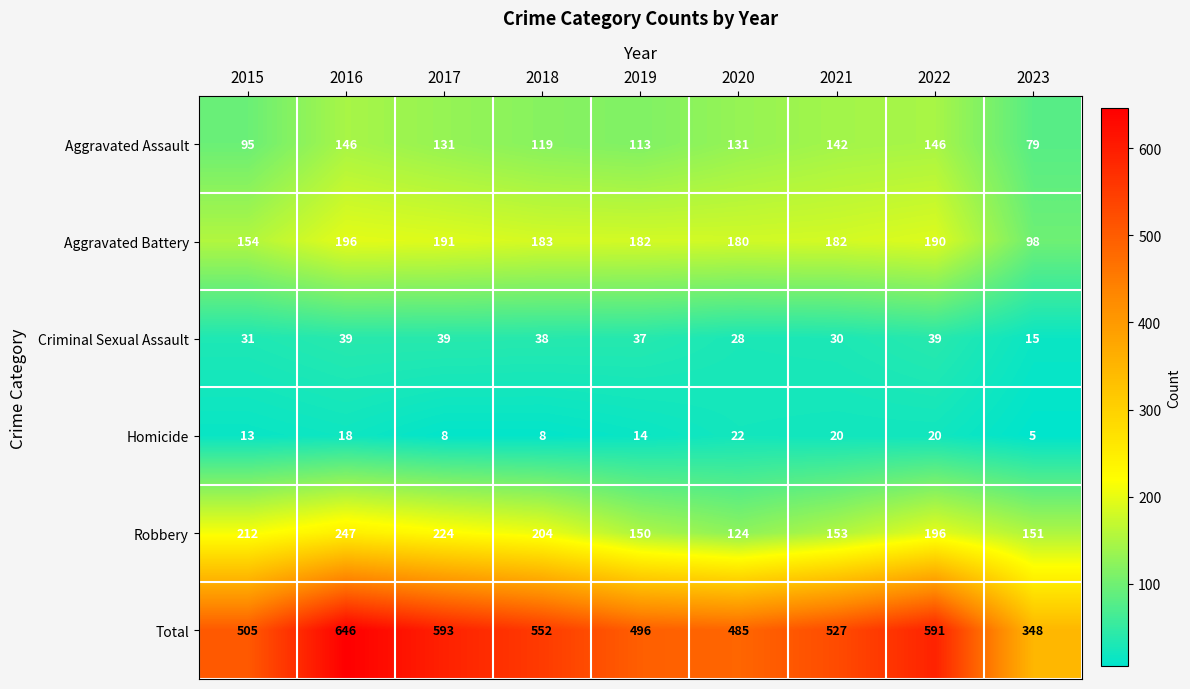

The value of Robbery at 2022 is 196. True or false?

True